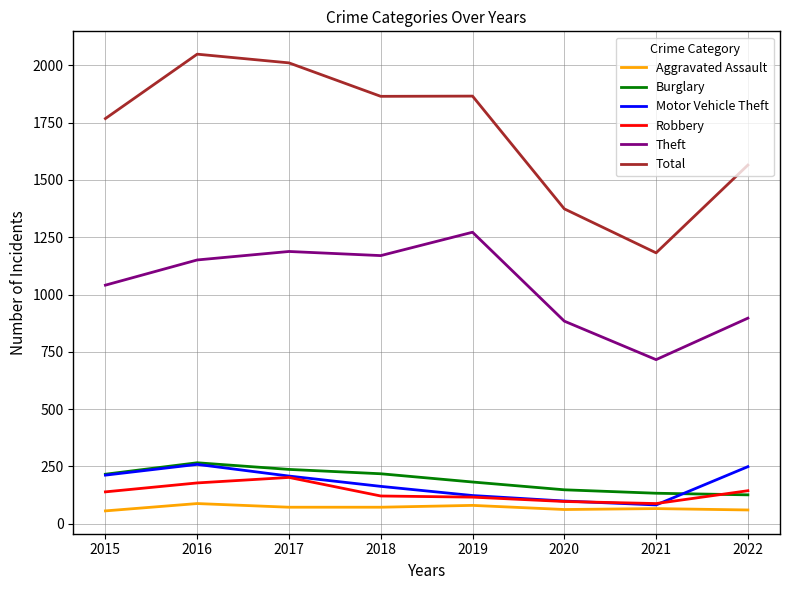

What is the maximum value for Aggravated Assault?

88